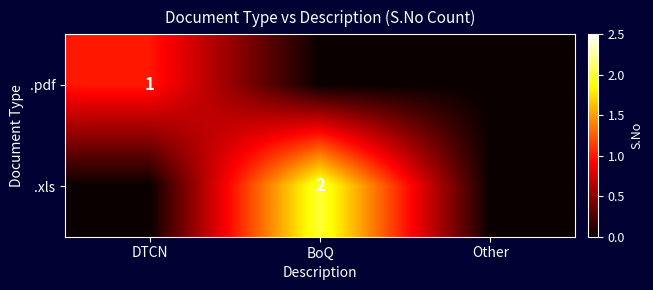

True or false: .pdf has a value of 1 at DTCN.

True